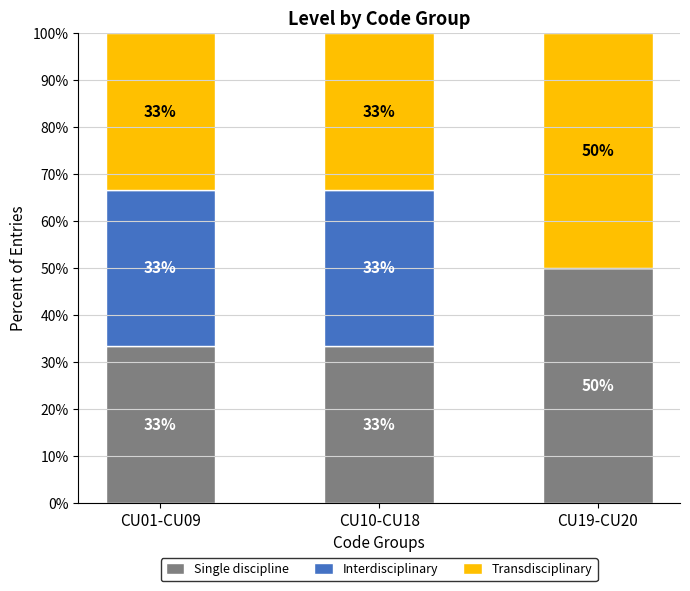

At how many categories does at least one series exceed 37?

1